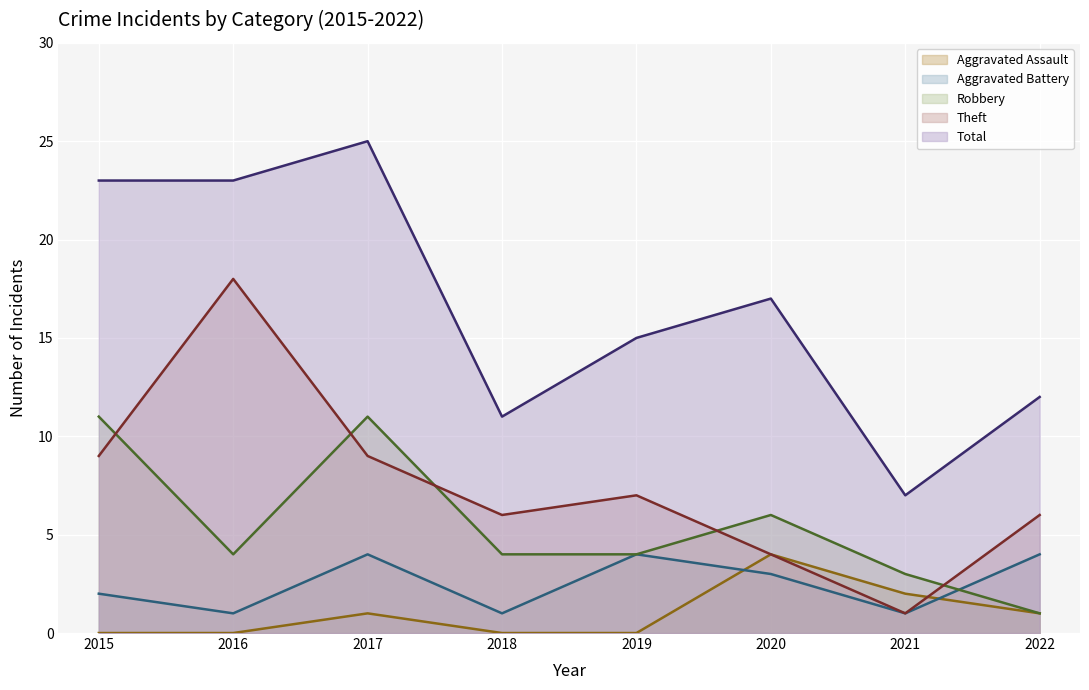

Reading right to left, what are all the values shown in this chart?

Aggravated Assault: 2022=1	2021=2	2020=4	2019=0	2018=0	2017=1	2016=0	2015=0
Aggravated Battery: 2022=4	2021=1	2020=3	2019=4	2018=1	2017=4	2016=1	2015=2
Robbery: 2022=1	2021=3	2020=6	2019=4	2018=4	2017=11	2016=4	2015=11
Theft: 2022=6	2021=1	2020=4	2019=7	2018=6	2017=9	2016=18	2015=9
Total: 2022=12	2021=7	2020=17	2019=15	2018=11	2017=25	2016=23	2015=23